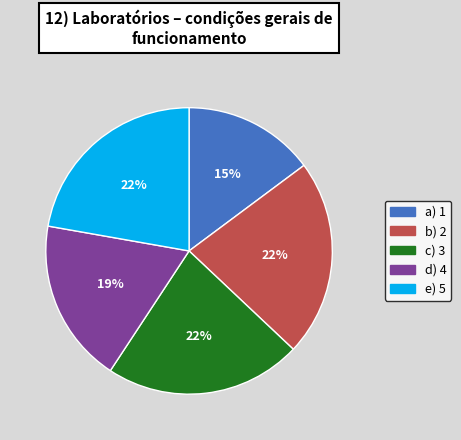

Is there any slice that represents more than half of the pie?

No